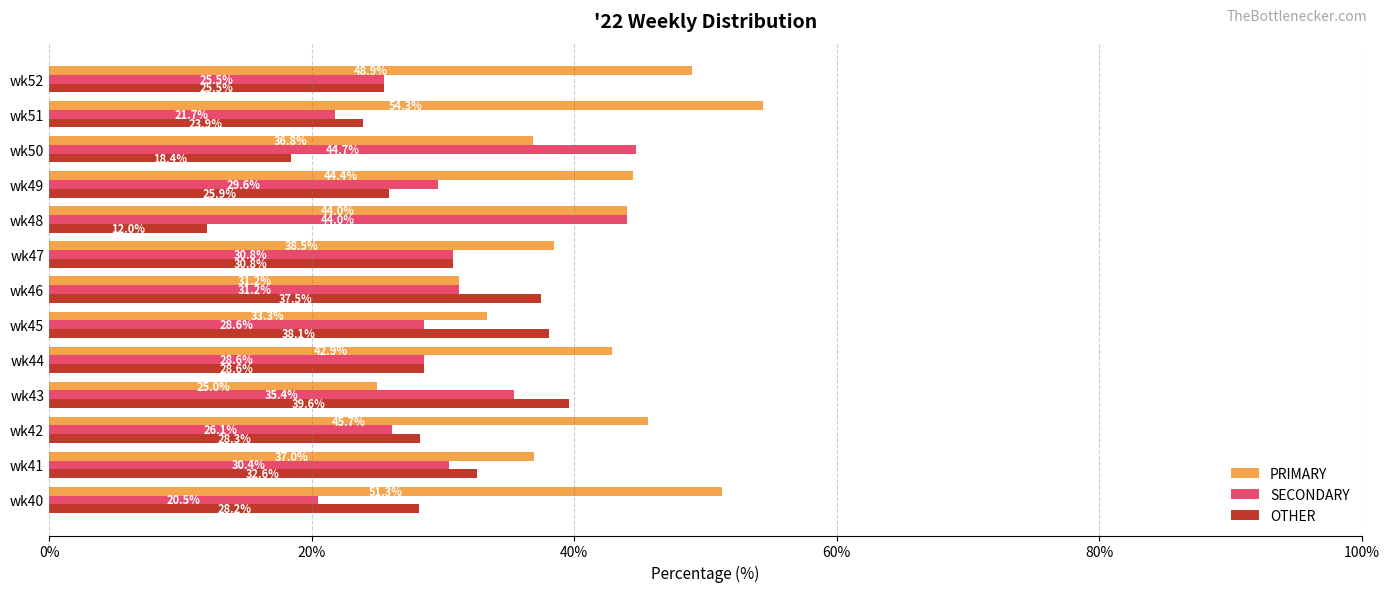

Read the PRIMARY value at wk49.

44.4